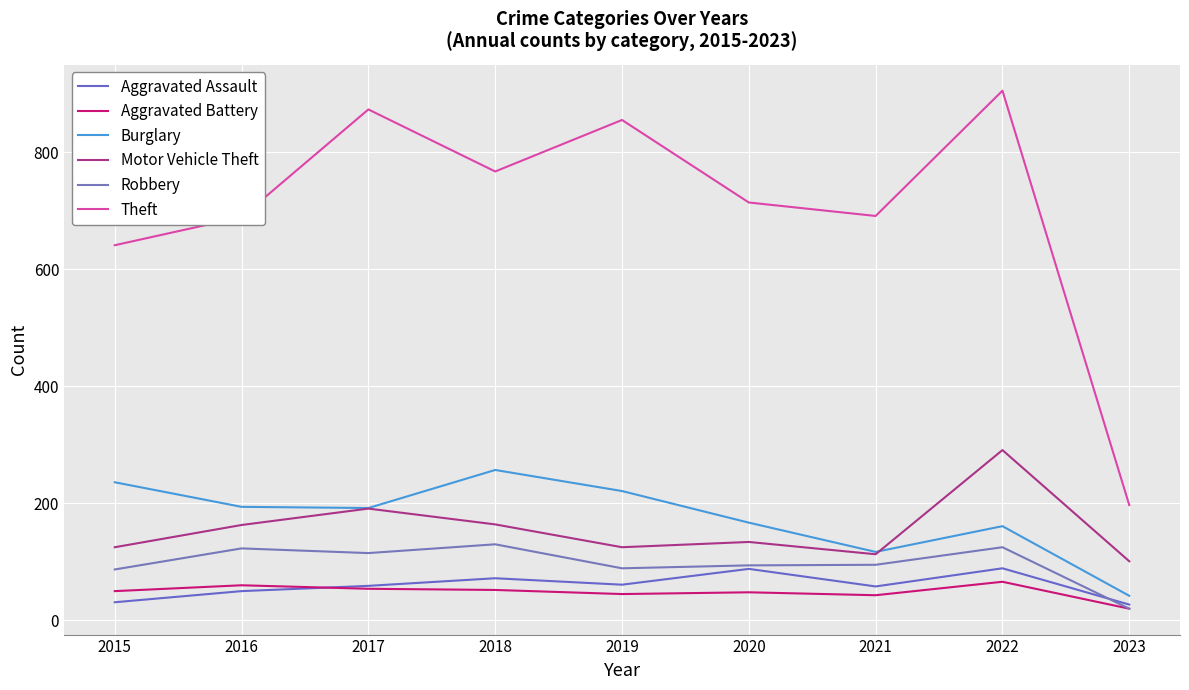

List the series in order of their peak value, highest first.

Theft, Motor Vehicle Theft, Burglary, Robbery, Aggravated Assault, Aggravated Battery